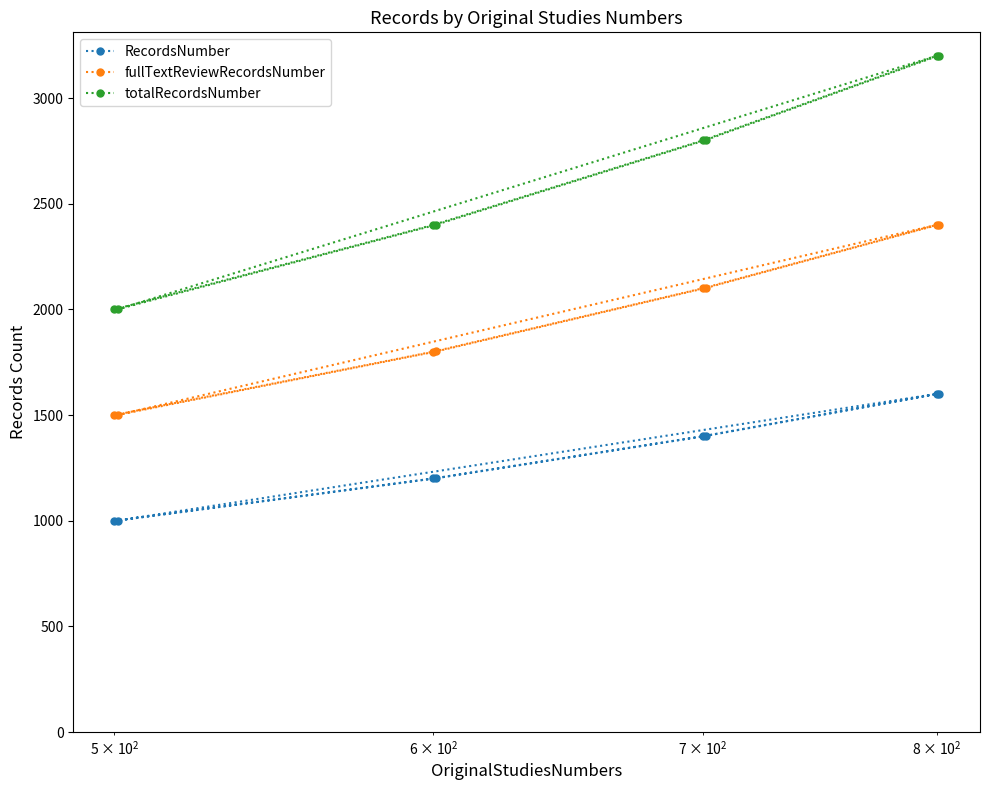

What is the minimum value for totalRecordsNumber?

2000